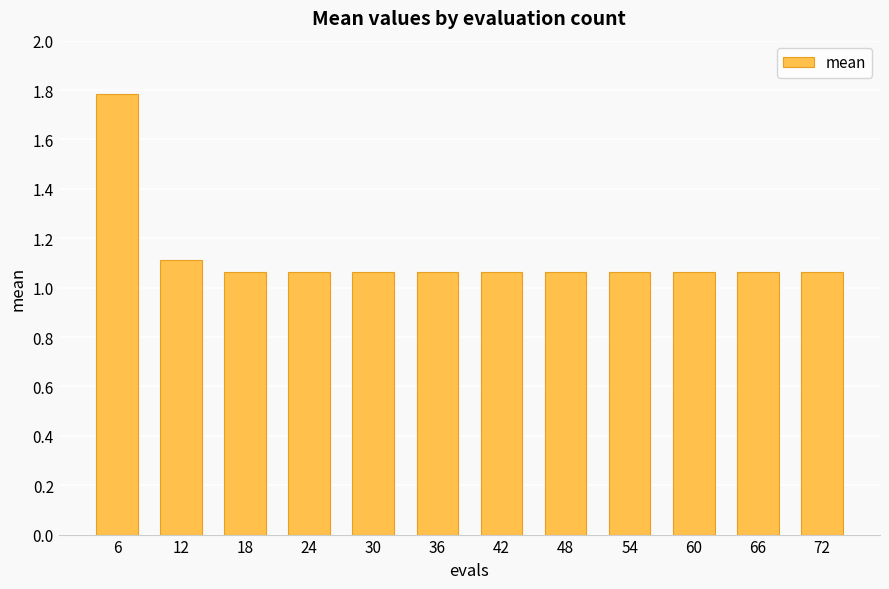

What is the ratio of the value at 54 to the value at 60?

1.0